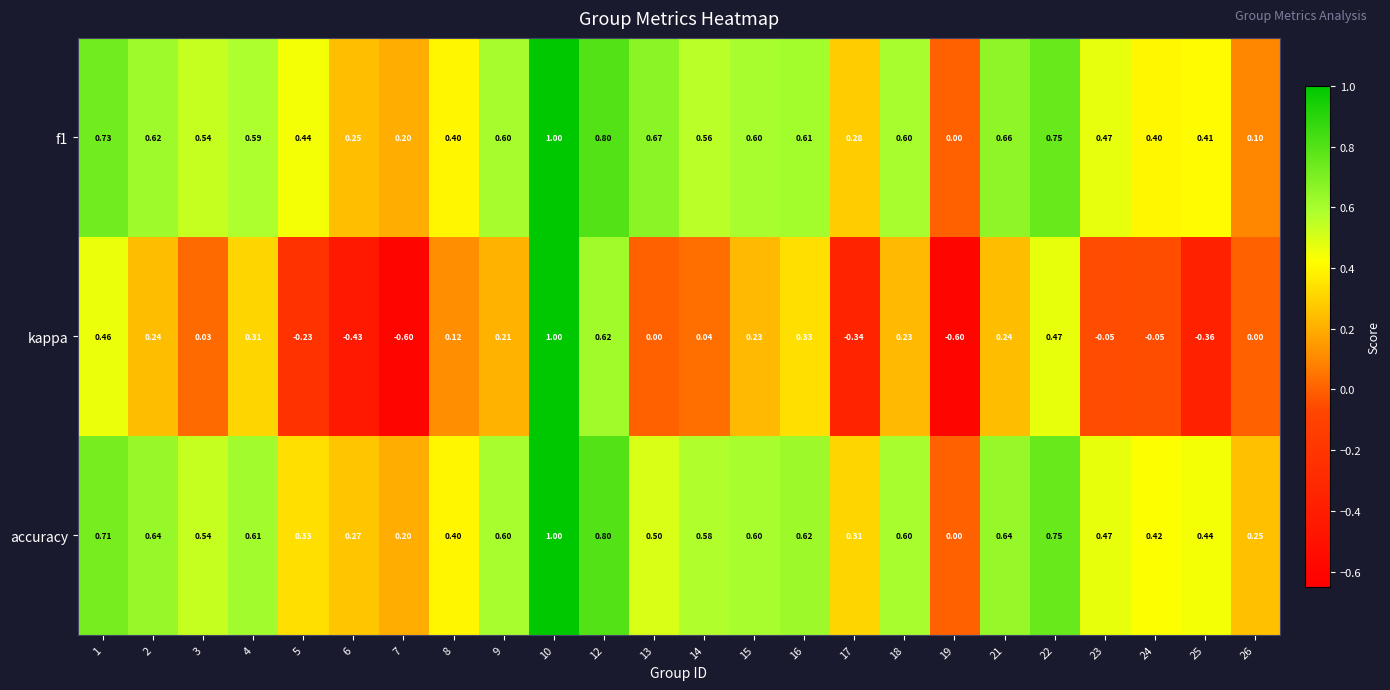

Which series changed the most between 12 and 25?

kappa